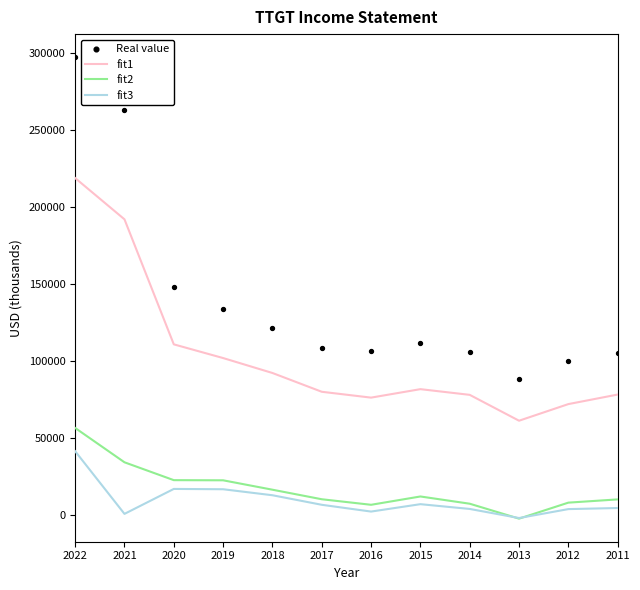

Which series has the widest spread of Y values?

Real value